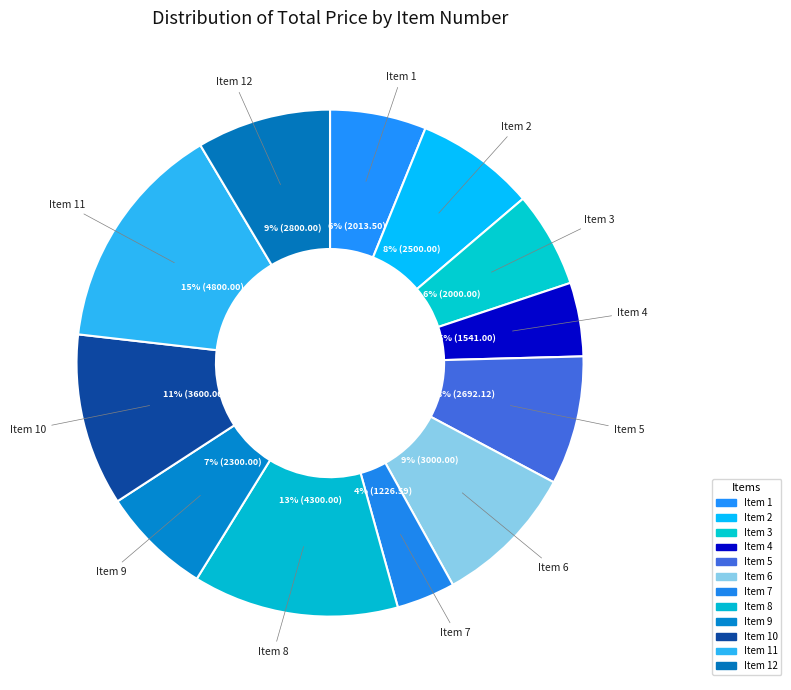

What percentage is the Item 11 slice, to the nearest percent?

15%